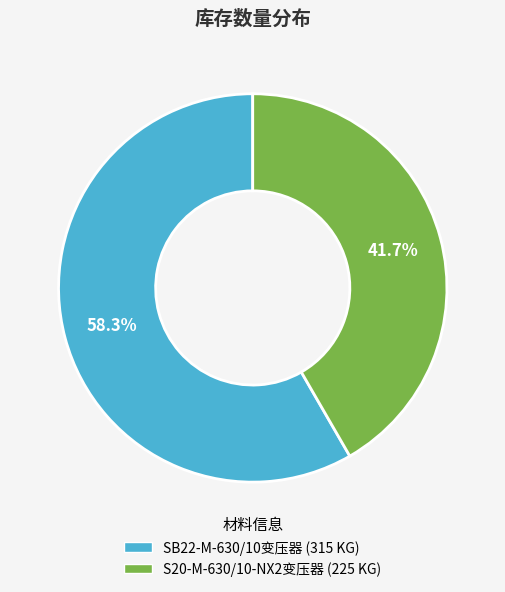

Rank the categories by value from lowest to highest.

S20-M-630/10-NX2变压器 (225 KG), SB22-M-630/10变压器 (315 KG)